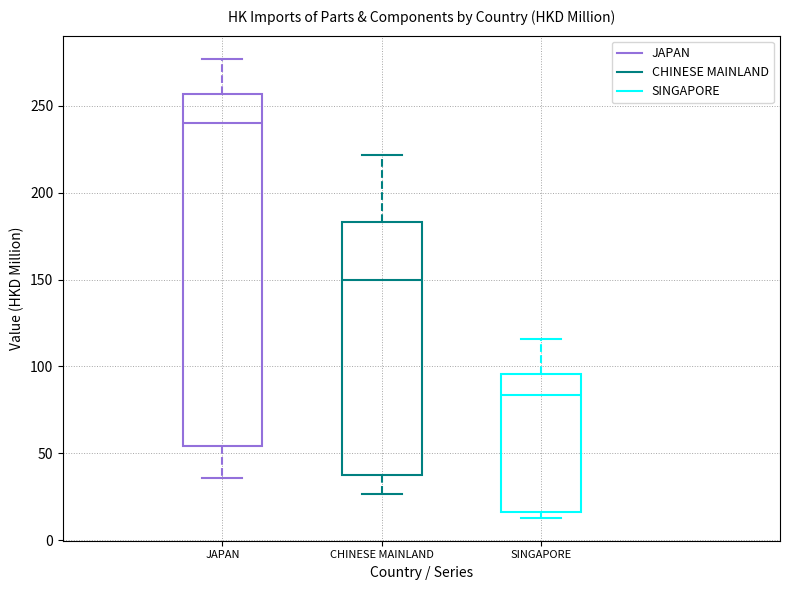

Which box has the lowest median line?

SINGAPORE